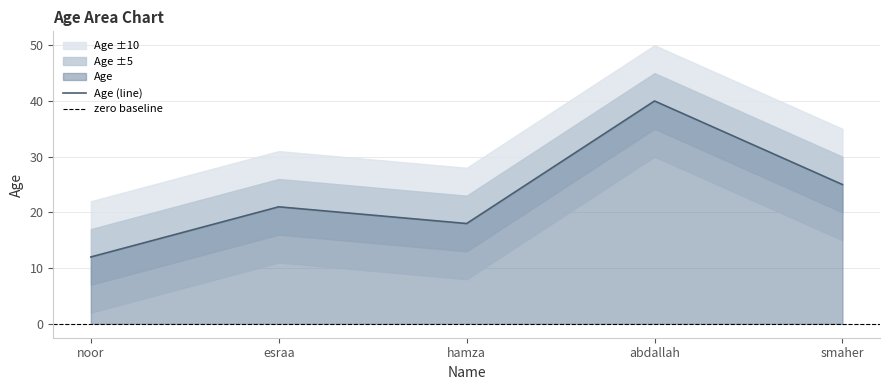

Between esraa and noor, which is larger?

esraa